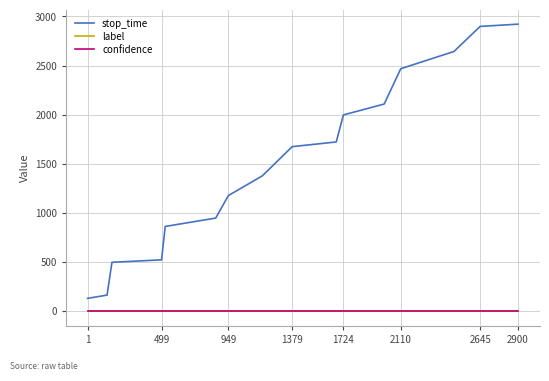

Reading left to right, what are all the values shown in this chart?

stop_time: 131.0	164.0	498.0	523.0	863.0	948.0	1177.0	1378.0	1675.0	1723.0	1998.0	2109.0	2468.0	2644.0	2899.0	2922.0
label: 0.0	0.0	0.0	0.0	0.0	0.0	0.0	0.0	0.0	0.0	0.0	0.0	0.0	0.0	0.0	0.0
confidence: 0.6	0.6	0.6	0.6	0.6	0.6	0.6	0.6	0.6	0.6	0.6	0.6	0.6	0.6	0.6	0.6